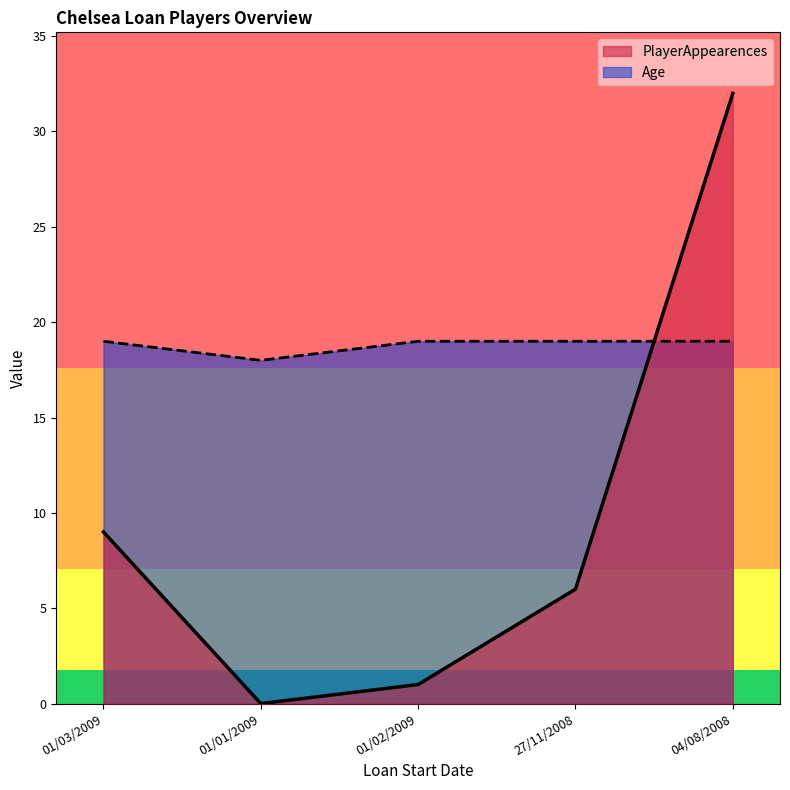

Reading left to right, transcribe all the data shown in this chart.

PlayerAppearences: 01/03/2009=9	01/01/2009=0	01/02/2009=1	27/11/2008=6	04/08/2008=32
Age: 01/03/2009=19	01/01/2009=18	01/02/2009=19	27/11/2008=19	04/08/2008=19